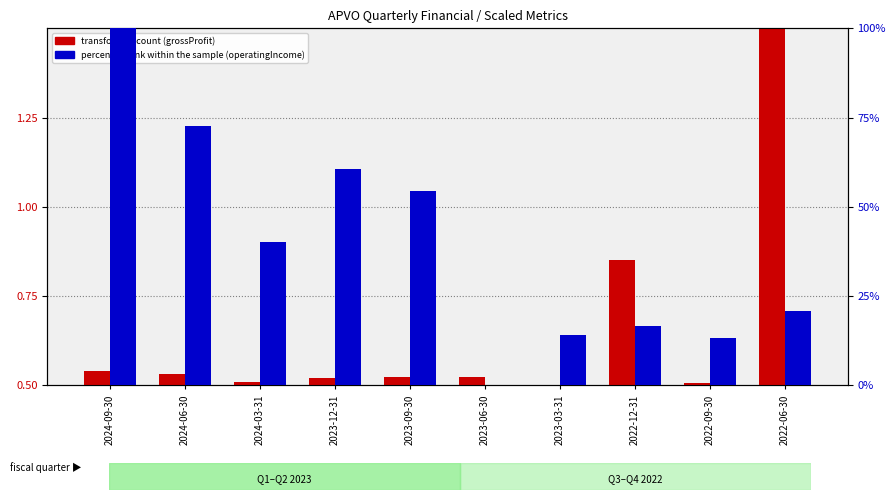

The transformed count series shows 0.3 at 2022-06-30. True or false?

False